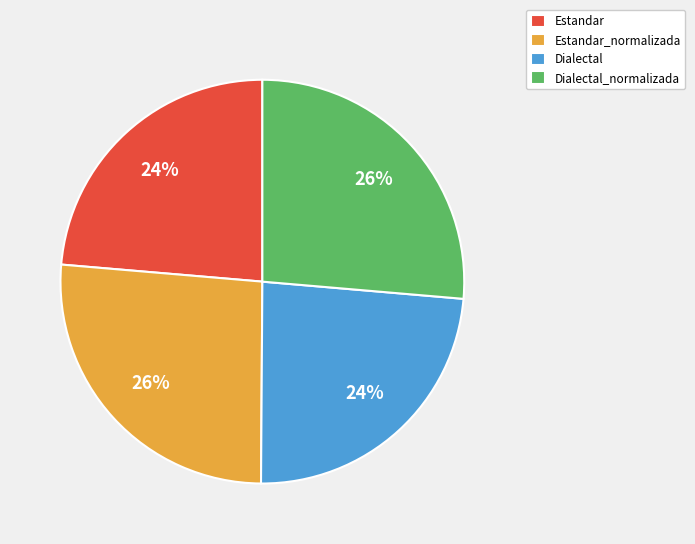

Between Estandar and Dialectal_normalizada, which is larger?

Dialectal_normalizada